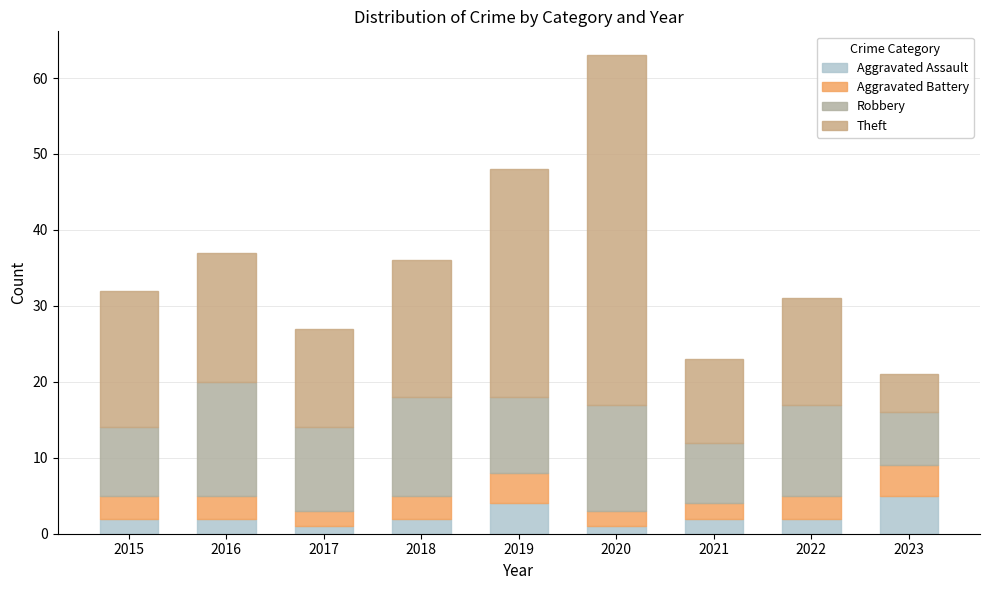

Which has a higher value, 2019 or 2016?

2019